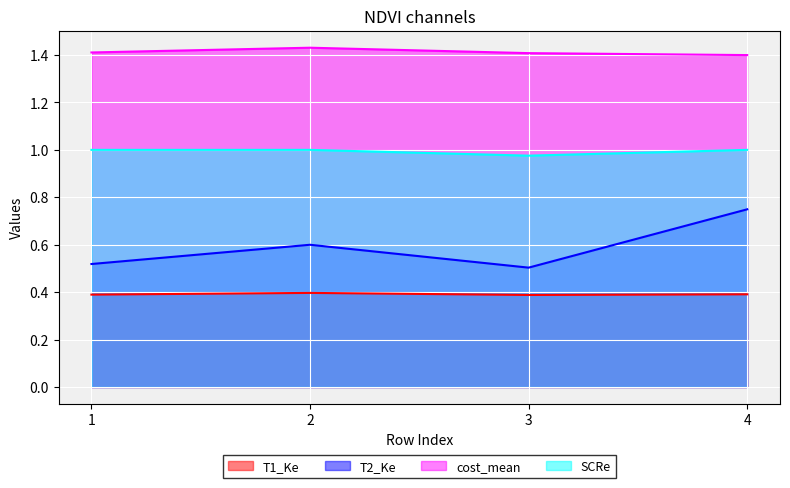

What is the sum of all T1_Ke values?

1.6